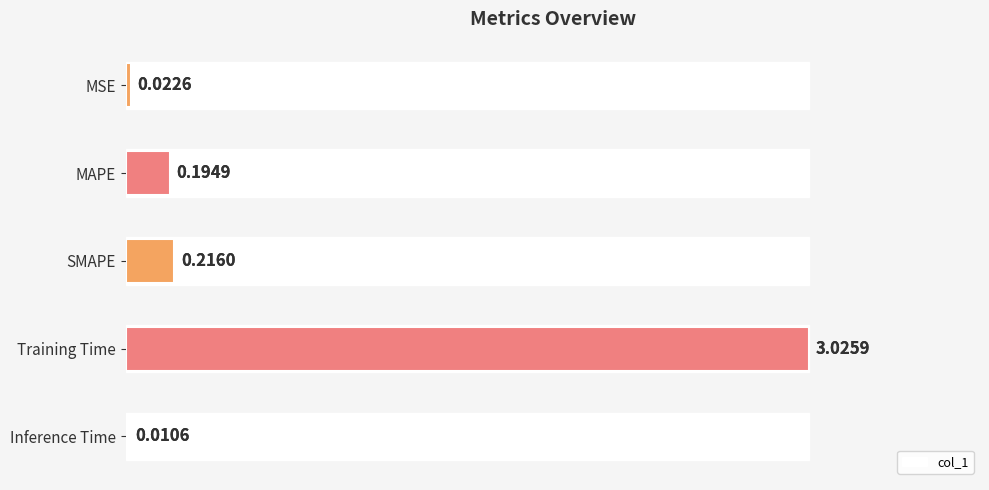

The chart shows a value of 0.1 at MAPE. True or false?

False